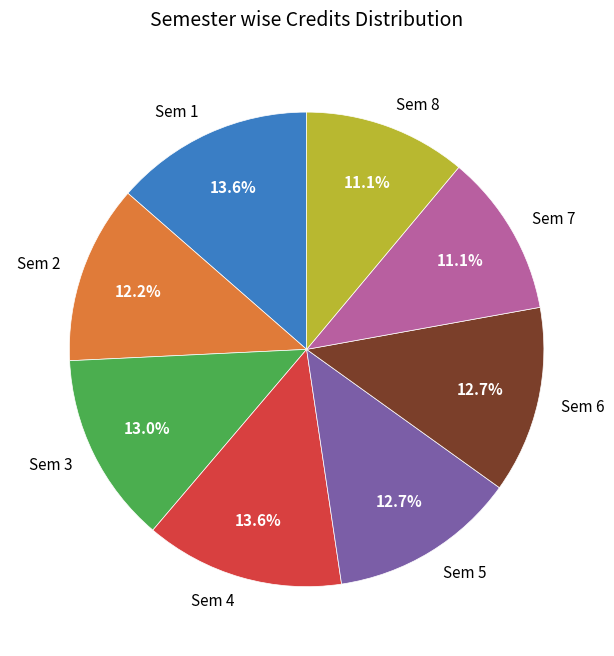

What percentage is the Sem 2 slice, to the nearest percent?

12%